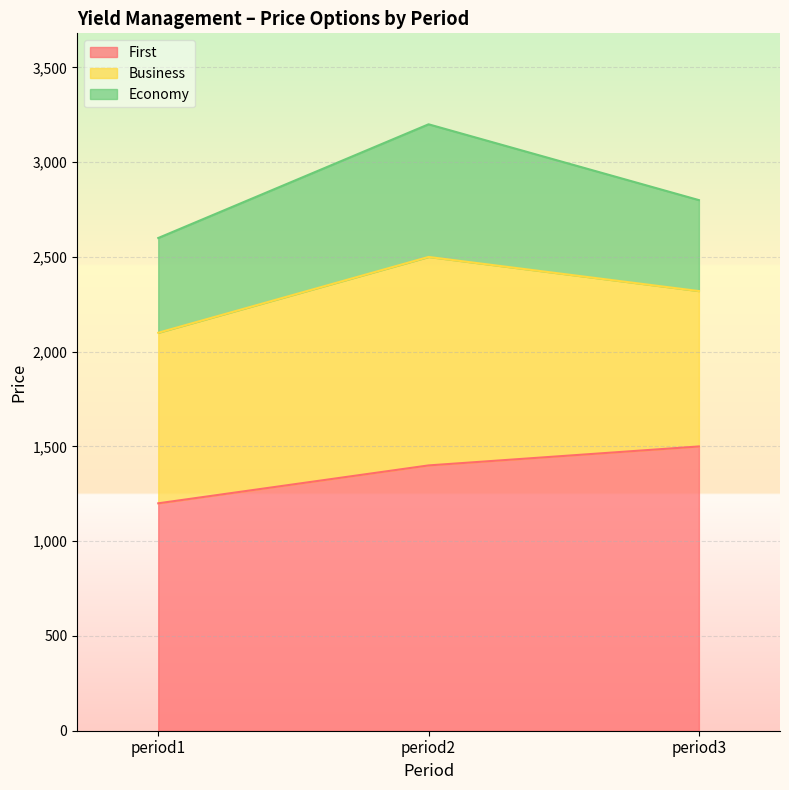

Is it true that Economy equals 500 at period1?

True